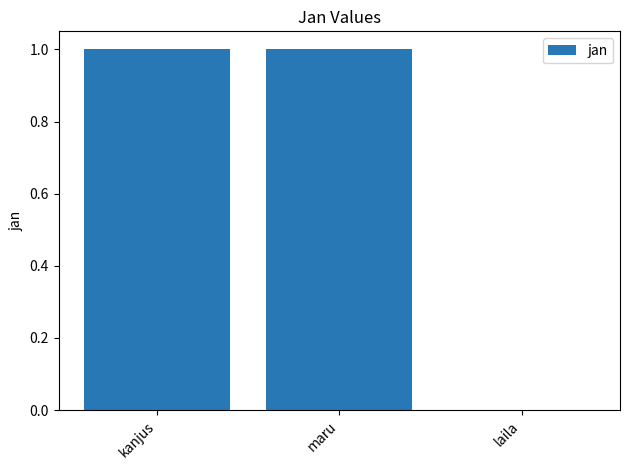

The value at maru is 1. True or false?

True